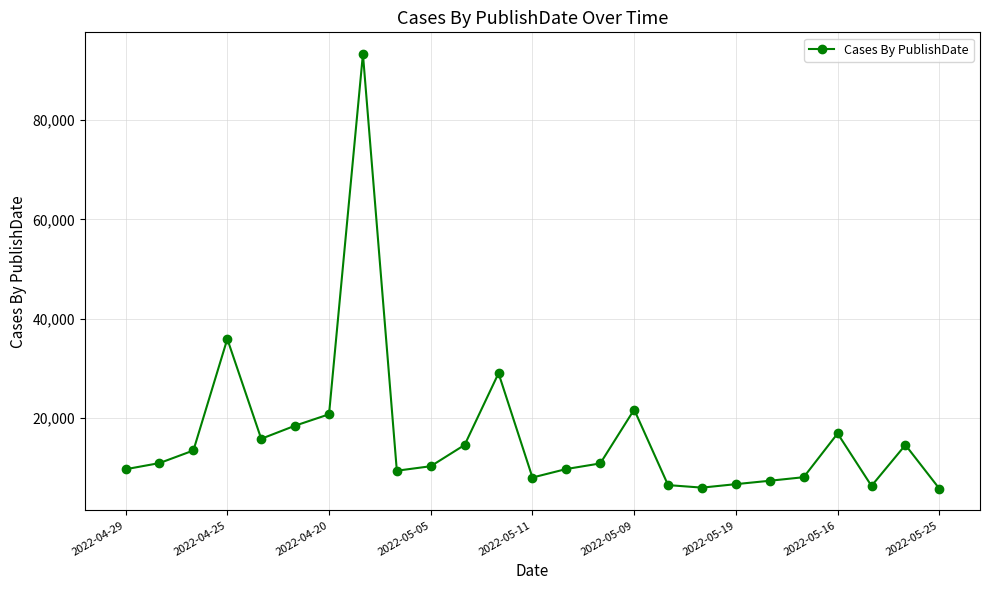

What is the greatest value displayed?

93281